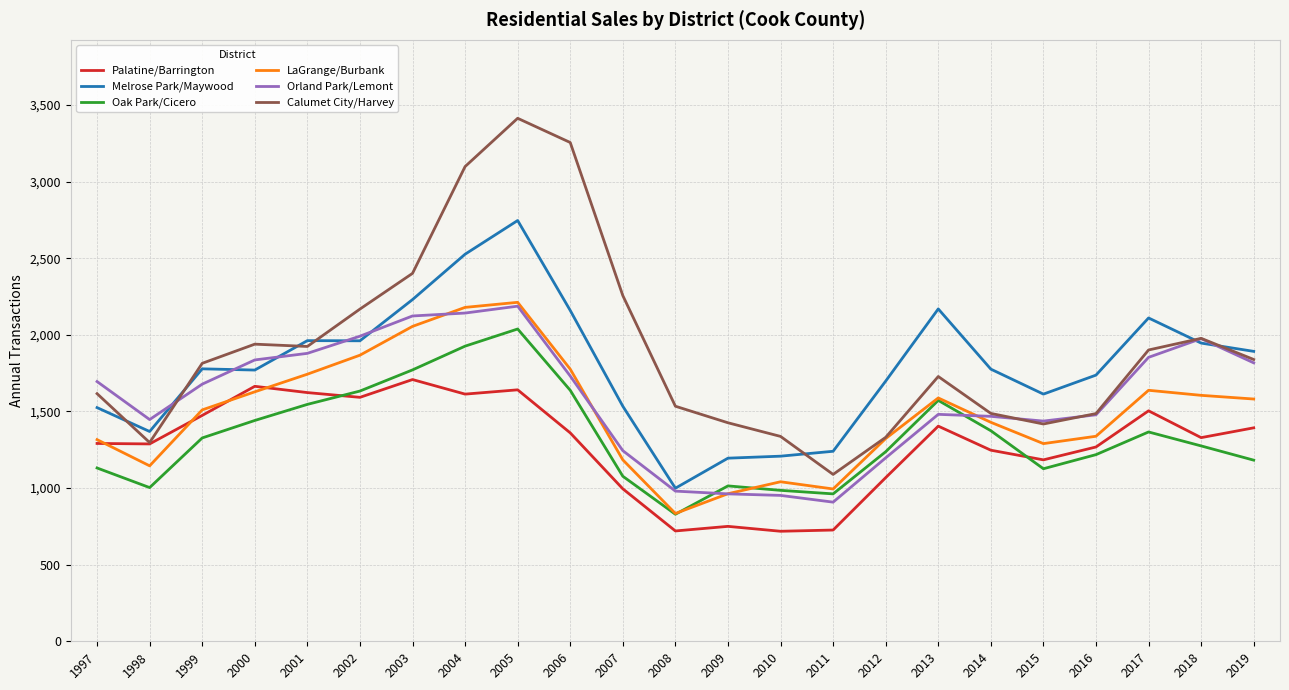

True or false: Melrose Park/Maywood and LaGrange/Burbank intersect in this chart.

False